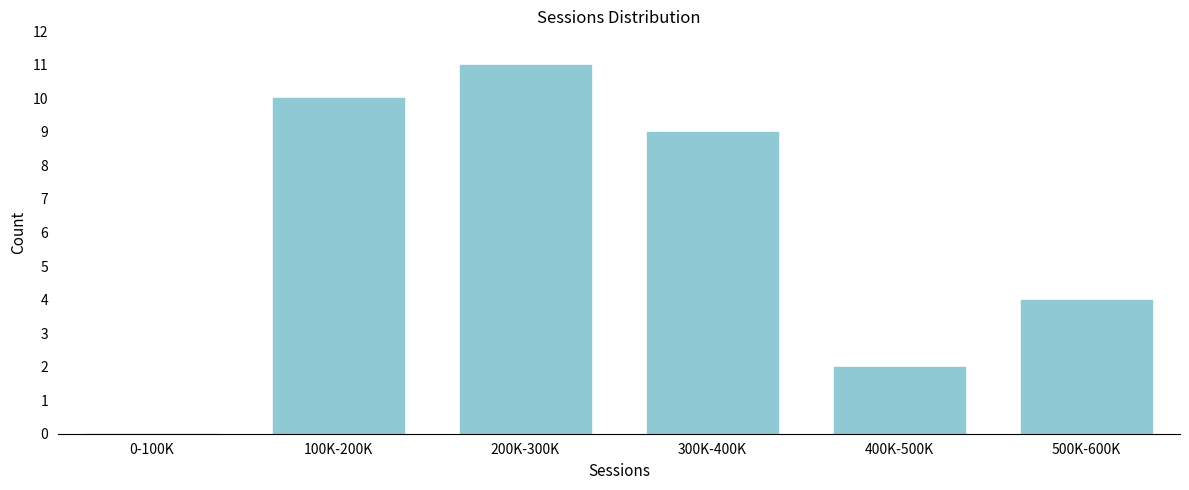

Reading left to right, transcribe all the data shown in this chart.

0-100K=0	100K-200K=10	200K-300K=11	300K-400K=9	400K-500K=2	500K-600K=4